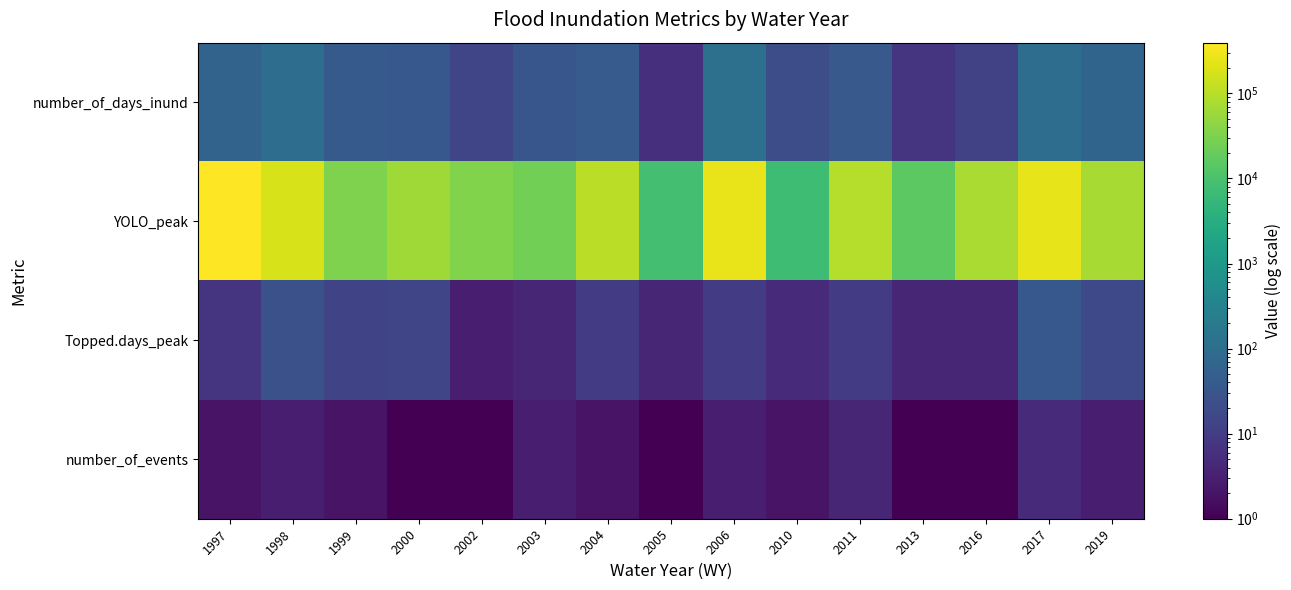

Reading left to right, what are all the values shown in this chart?

number_of_days_inund: 1997=61	1998=100	1999=39	2000=34	2002=15	2003=31	2004=40	2005=6	2006=114	2010=21	2011=36	2013=7	2016=13	2017=101	2019=64
YOLO_peak: 1997=395140	1998=178521	1999=33150	2000=63375	2002=34555	2003=25560	2004=105288	2005=8296	2006=256744	2010=7262	2011=93354	2013=15596	2016=77404	2017=242456	2019=75000
Topped.days_peak: 1997=7	1998=25	1999=14	2000=15	2002=3	2003=4	2004=10	2005=4	2006=10	2010=5	2011=10	2013=4	2016=4	2017=34	2019=17
number_of_events: 1997=2	1998=3	1999=2	2000=1	2002=1	2003=3	2004=2	2005=1	2006=3	2010=2	2011=4	2013=1	2016=1	2017=5	2019=3